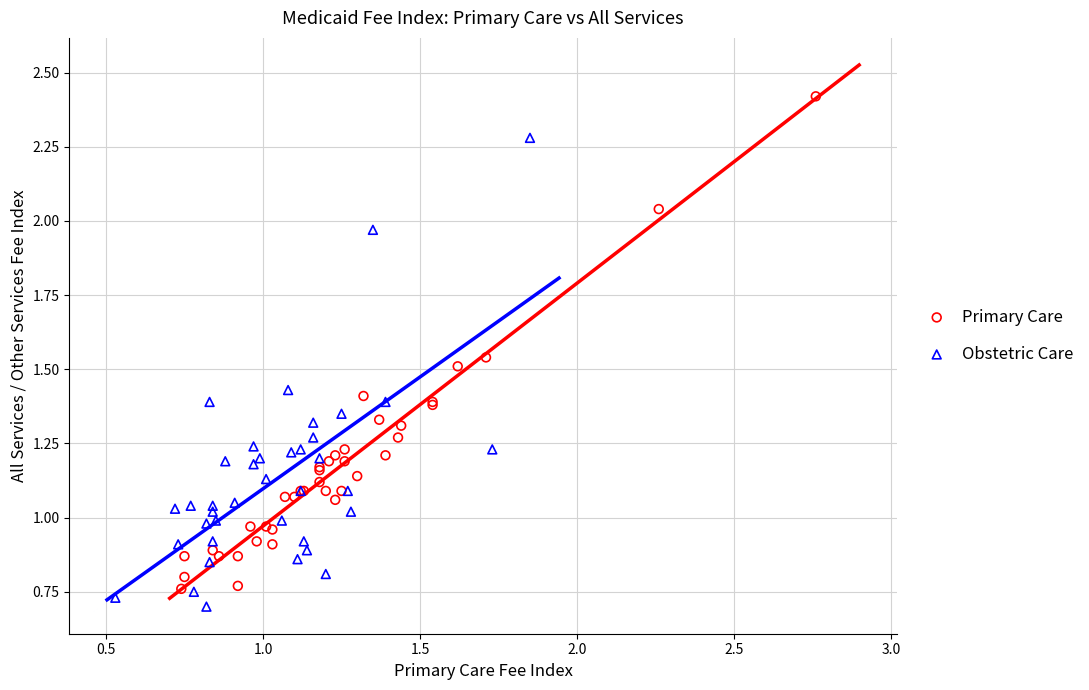

Which series has the widest spread of Y values?

Primary Care